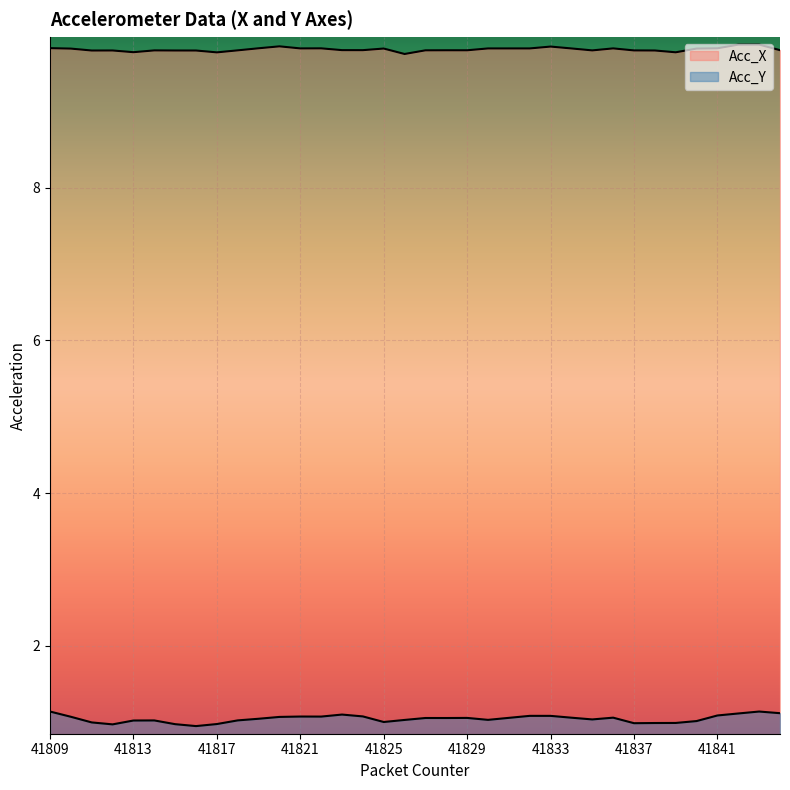

What are all the series names shown in the legend?

Acc_X, Acc_Y